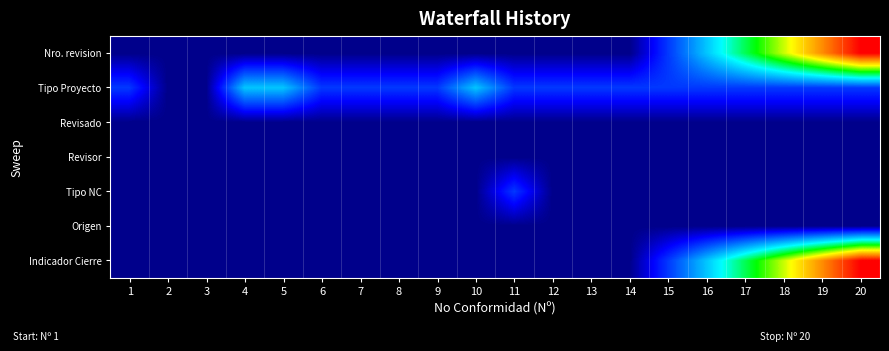

Count the number of categories in the chart.

20